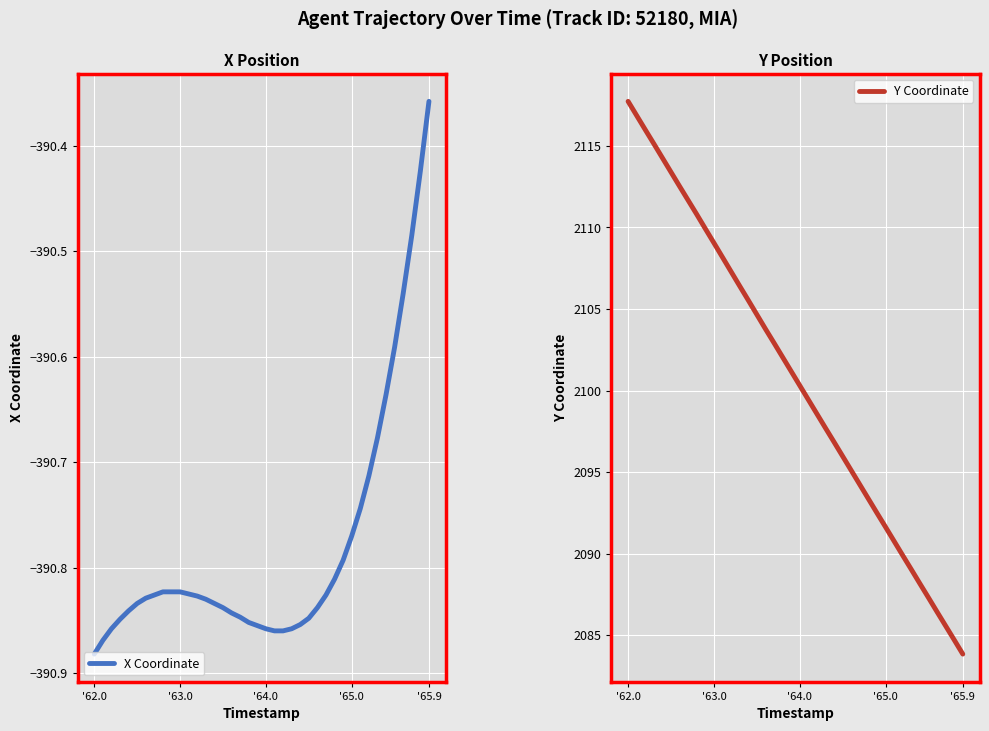

Is it true that X Coordinate equals -584.5 at '64.0?

False